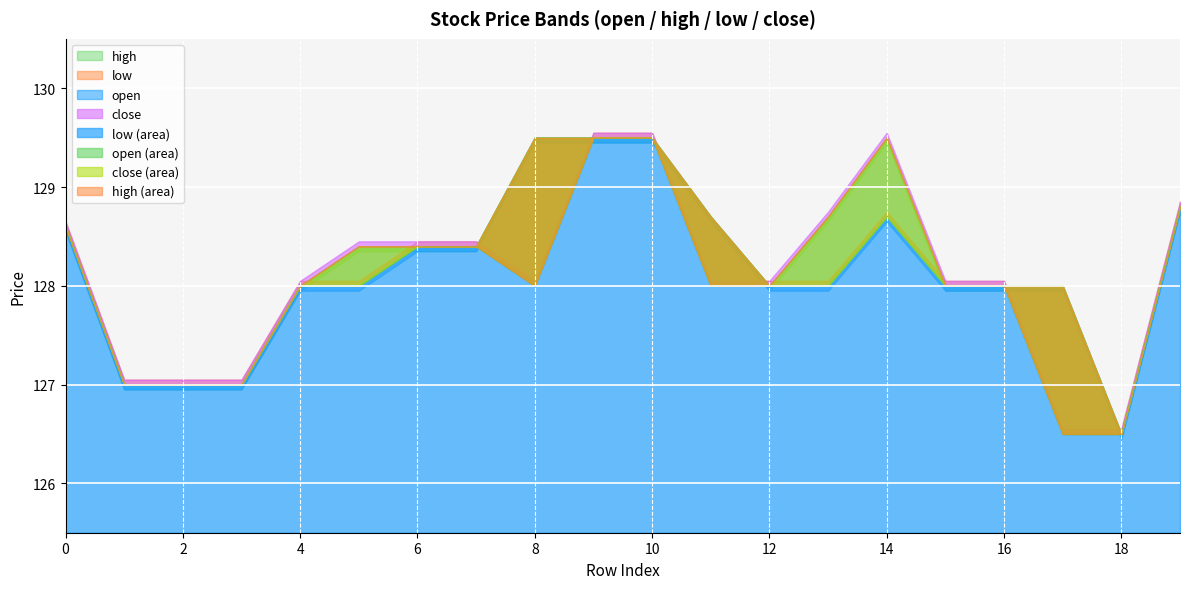

Reading right to left, list all the values displayed in this chart.

open: 19=128.8	18=126.5	17=128.0	16=128.0	15=128.0	14=128.7	13=128.0	12=128.0	11=128.7	10=129.5	9=129.5	8=129.5	7=128.4	6=128.4	5=128.0	4=128.0	3=127.0	2=127.0	1=127.0	0=128.6
high: 19=128.8	18=126.5	17=128.0	16=128.0	15=128.0	14=129.5	13=128.7	12=128.0	11=128.7	10=129.5	9=129.5	8=129.5	7=128.4	6=128.4	5=128.4	4=128.0	3=127.0	2=127.0	1=127.0	0=128.6
low: 19=128.8	18=126.5	17=126.5	16=128.0	15=128.0	14=128.7	13=128.0	12=128.0	11=128.0	10=129.5	9=129.5	8=128.0	7=128.4	6=128.4	5=128.0	4=128.0	3=127.0	2=127.0	1=127.0	0=128.6
close: 19=128.8	18=126.5	17=126.5	16=128.0	15=128.0	14=129.5	13=128.7	12=128.0	11=128.0	10=129.5	9=129.5	8=128.0	7=128.4	6=128.4	5=128.4	4=128.0	3=127.0	2=127.0	1=127.0	0=128.6